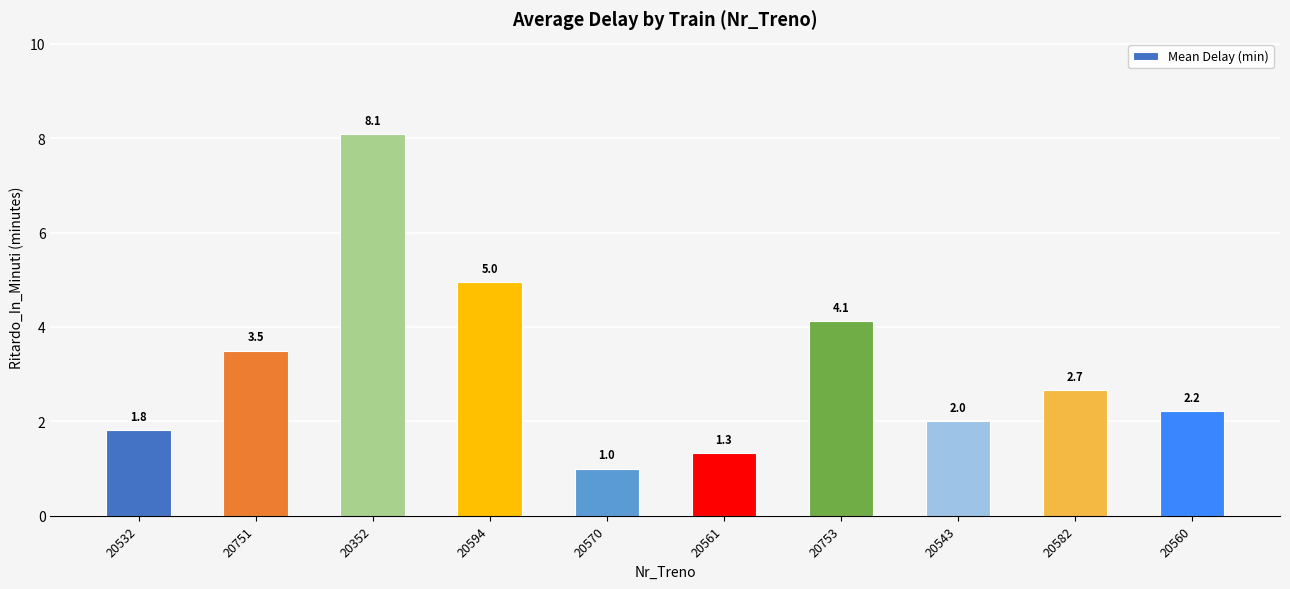

What is the change in value from 20570 to 20582?

+1.7